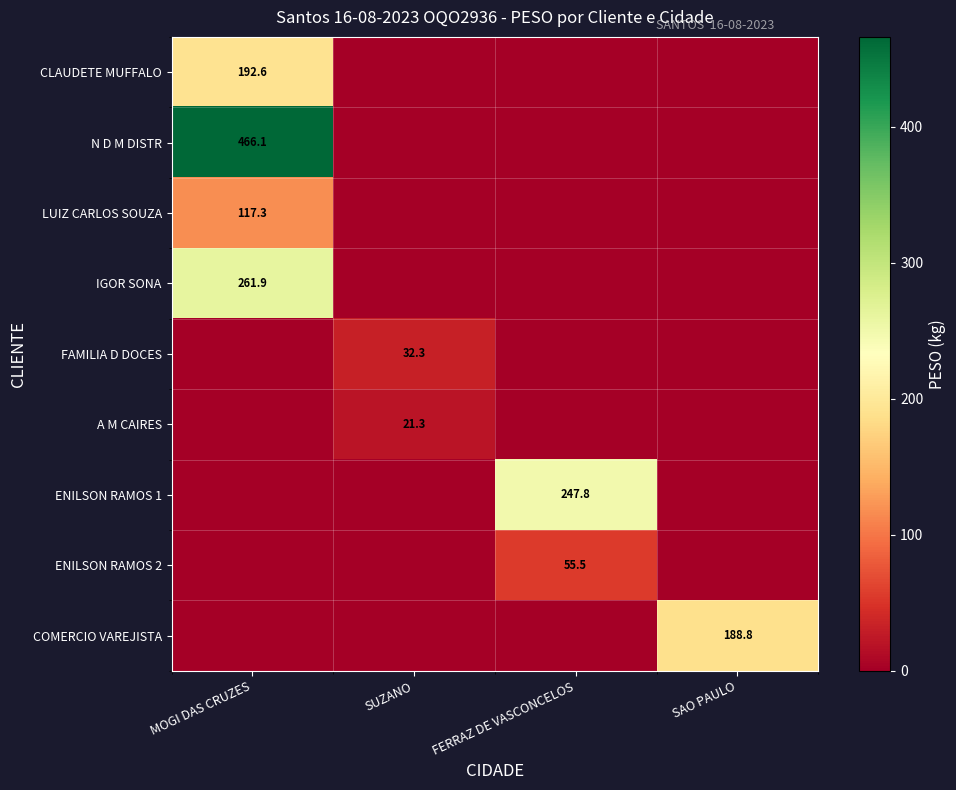

The value of COMERCIO VAREJISTA at SAO PAULO is 188.8. True or false?

True